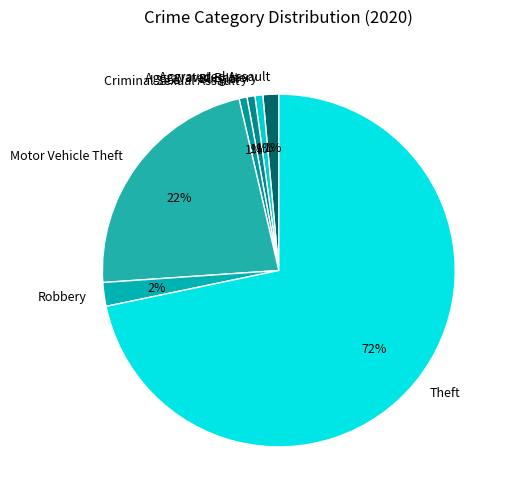

Which category has the biggest portion of the pie?

Theft